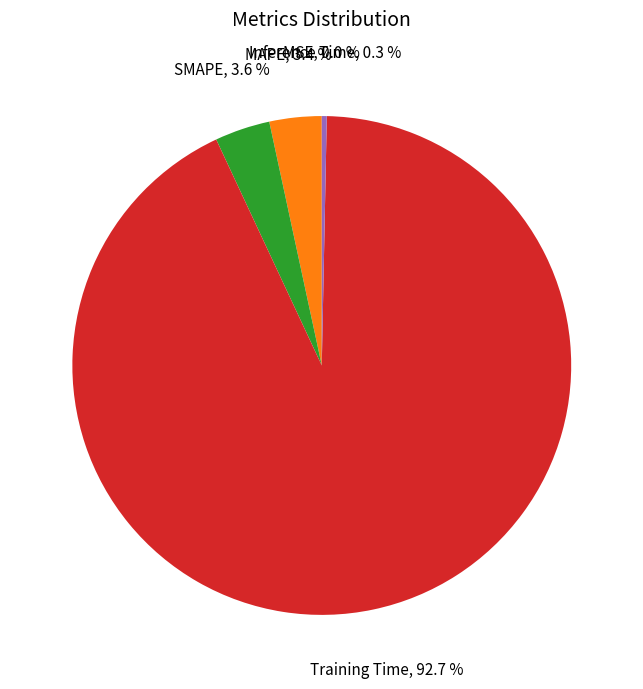

Does any single category account for the majority?

Yes